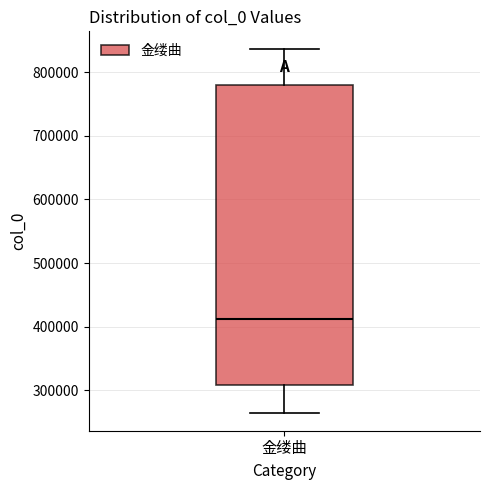

Where is the upper edge of the box for 金缕曲 on the y-axis? The values are not printed on the chart, so give them approximately, as read against the axis.

780000